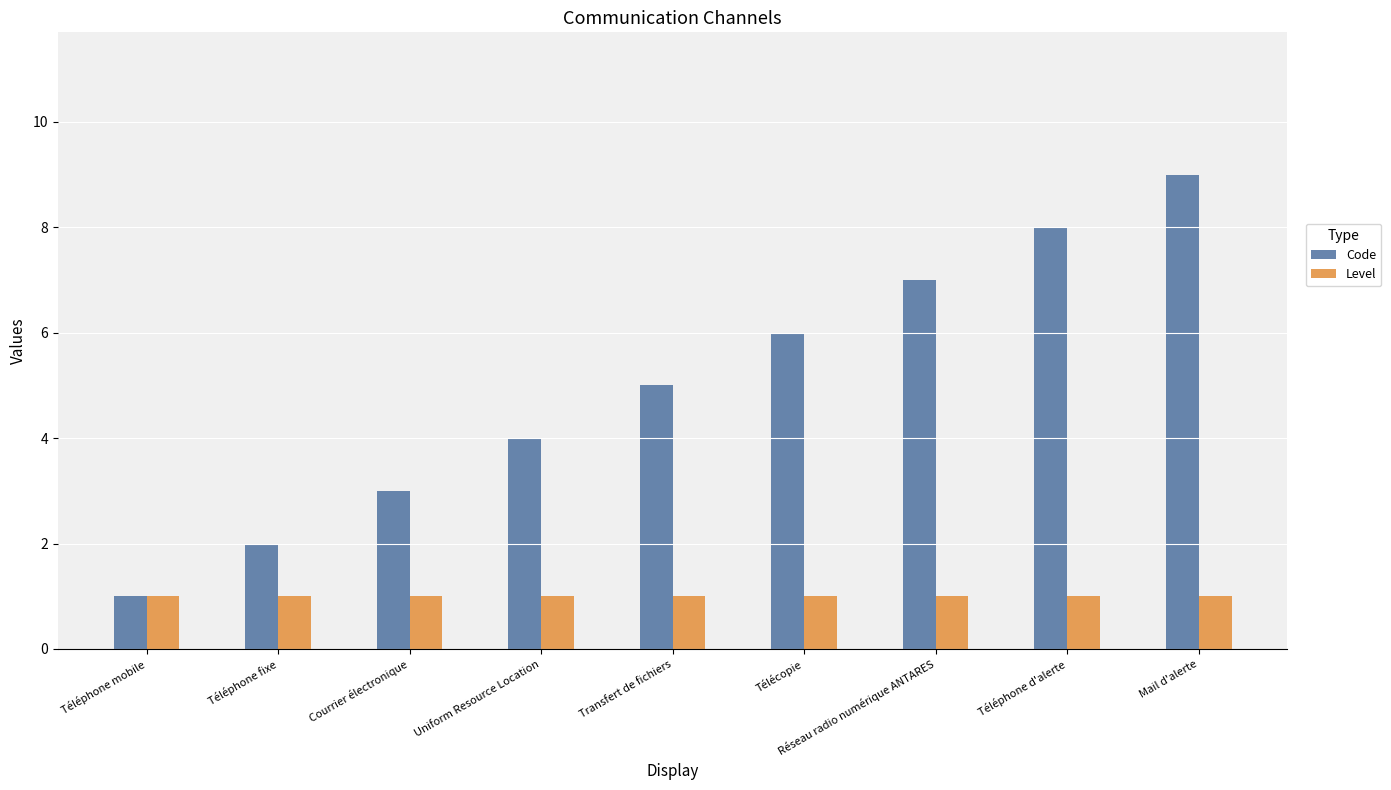

Between Téléphone fixe and Télécopie, which series saw the biggest shift?

Code